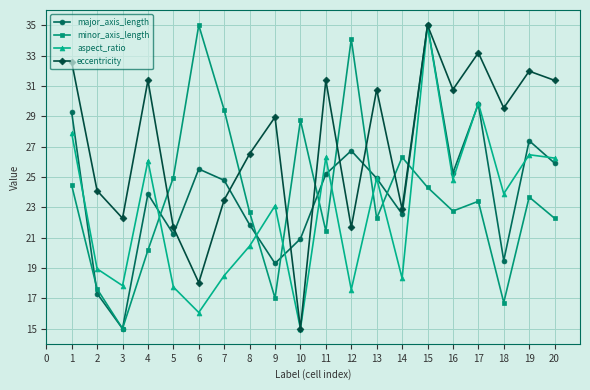

Count the number of categories in the chart.

20